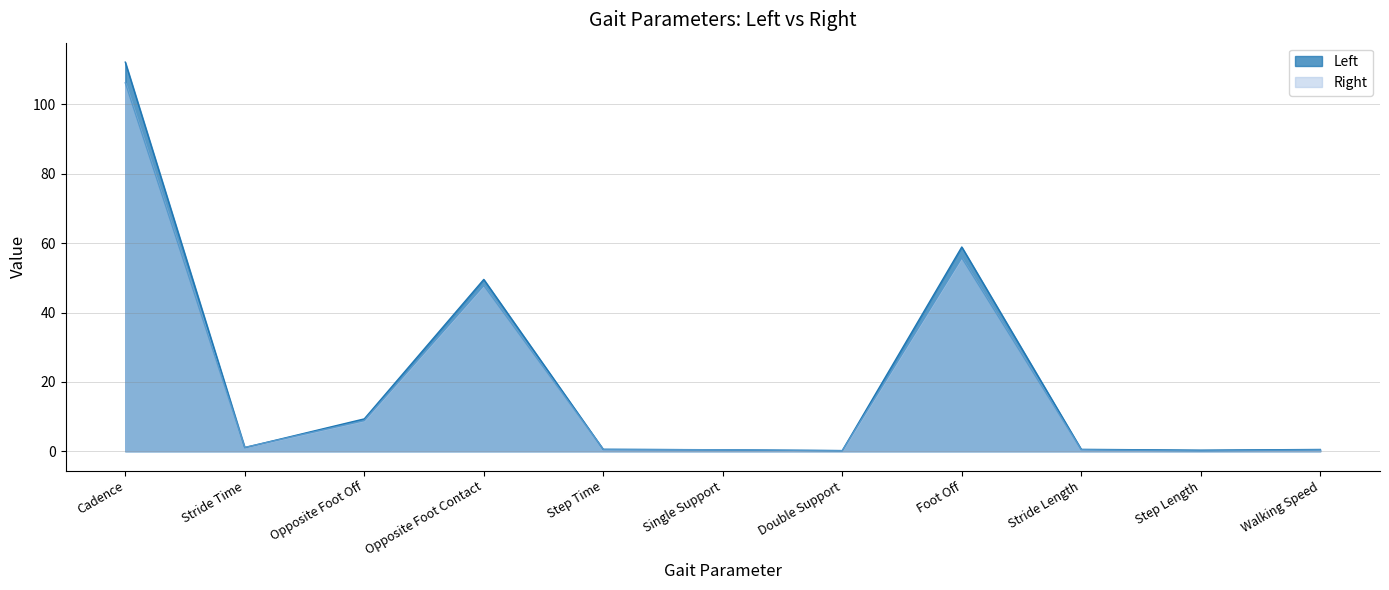

Does the chart have visible grid lines?

Yes